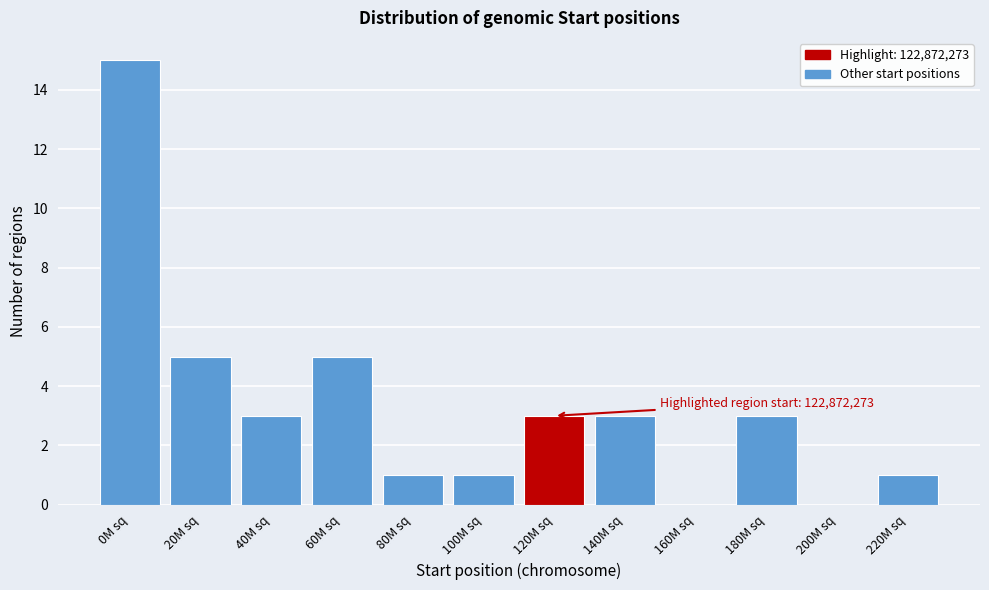

Reading left to right, list all the values displayed in this chart.

0M sq=15	20M sq=5	40M sq=3	60M sq=5	80M sq=1	100M sq=1	120M sq=3	140M sq=3	160M sq=0	180M sq=3	200M sq=0	220M sq=1